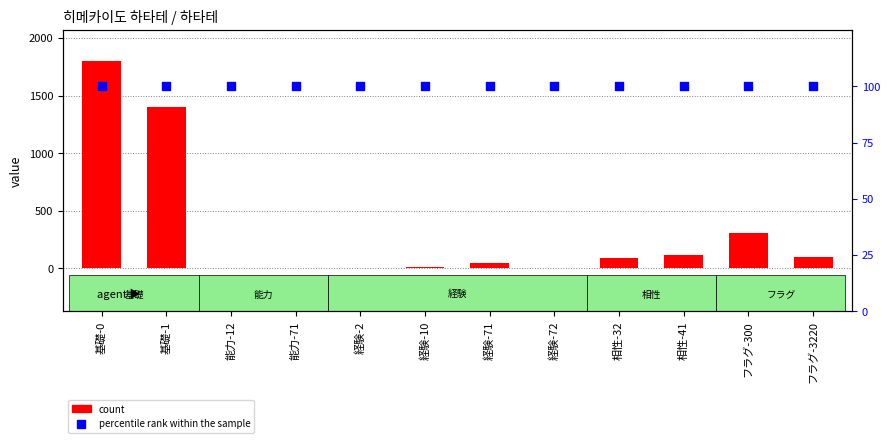

Which series reaches the maximum Y coordinate?

count